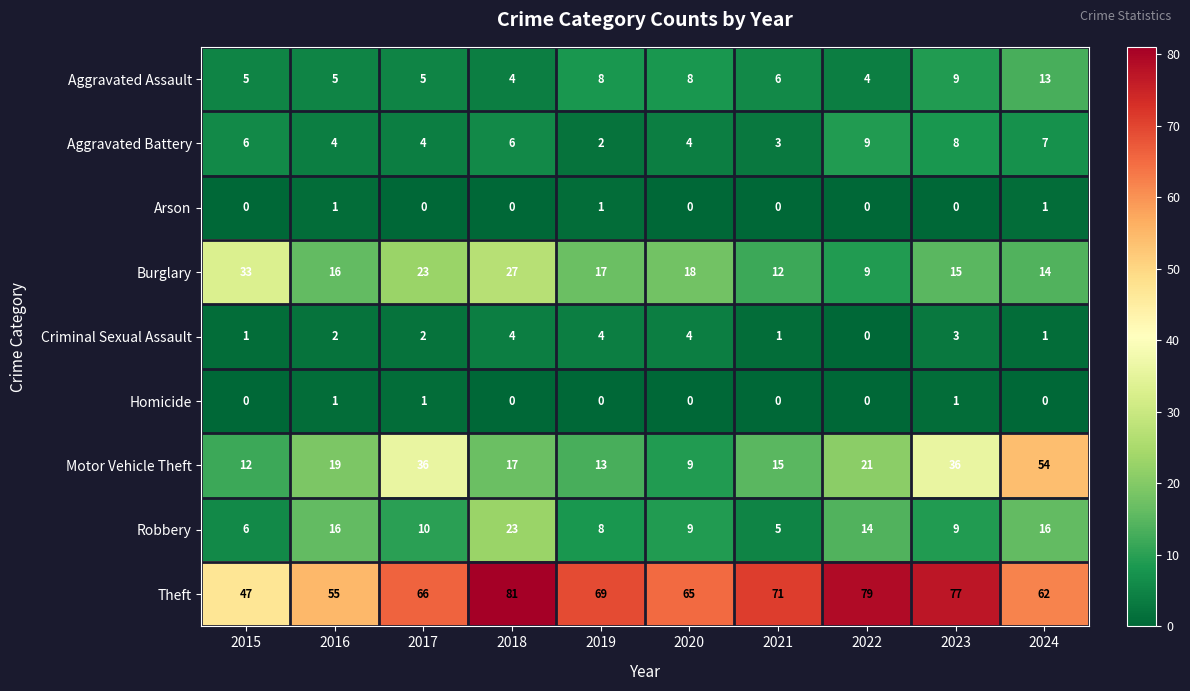

Where is Burglary nearest to the value 21?

2017